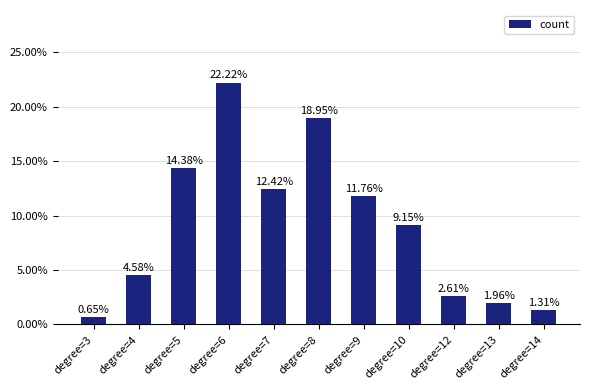

Does the chart contain any negative values?

No